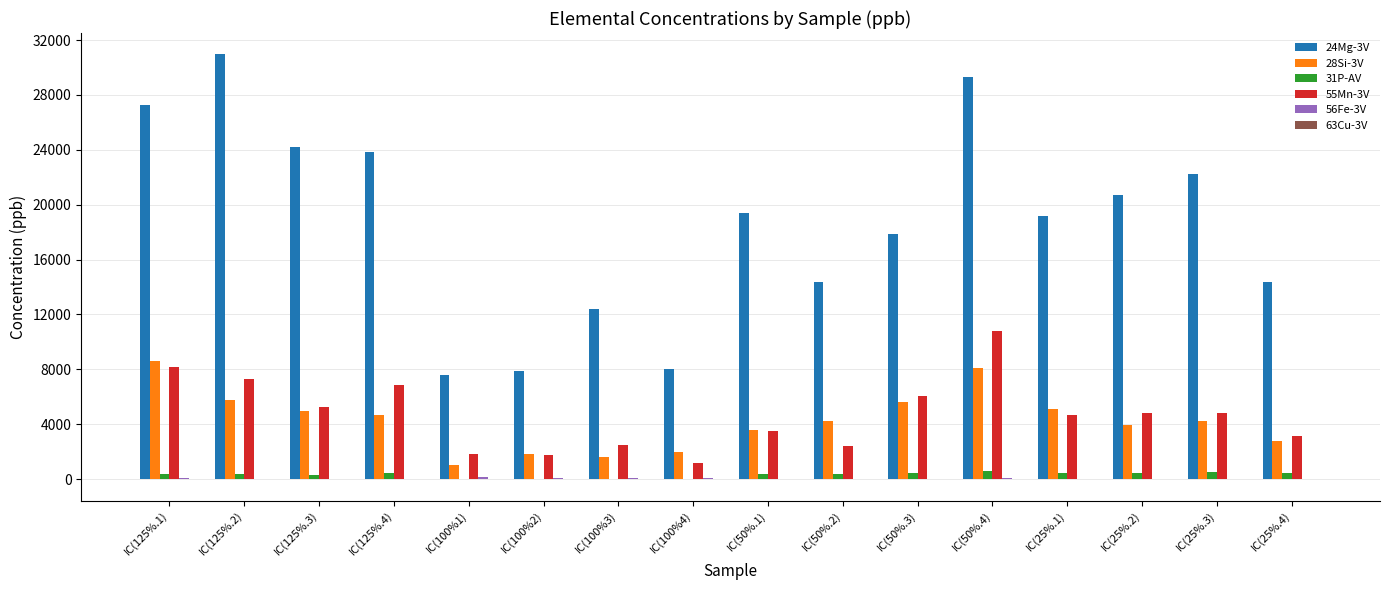

What is the total value across all series at IC(25%.1)?

29510.2